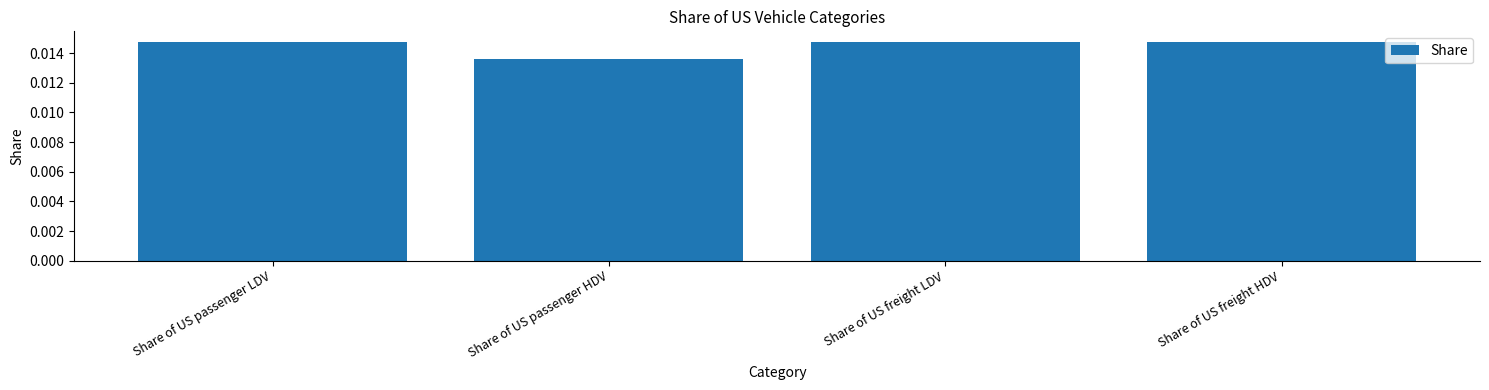

What position from the left is Share of US freight LDV?

3